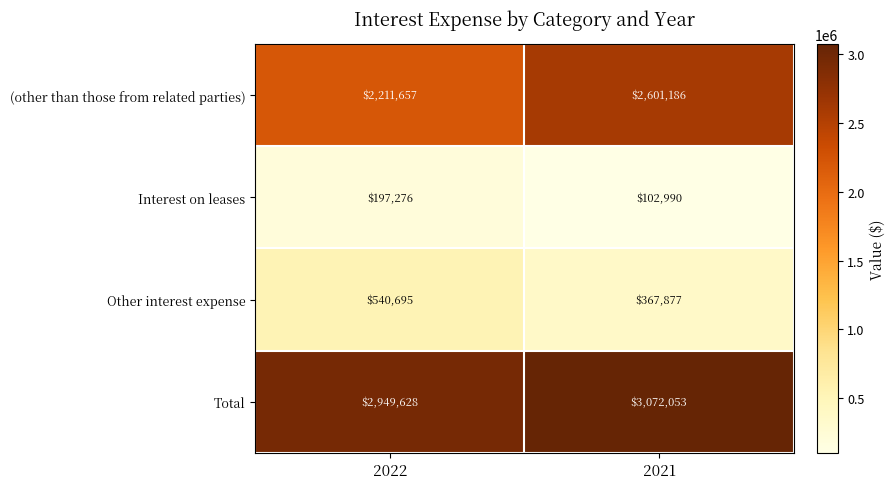

What is the difference between the Other interest expense values at 2022 and 2021?

172818